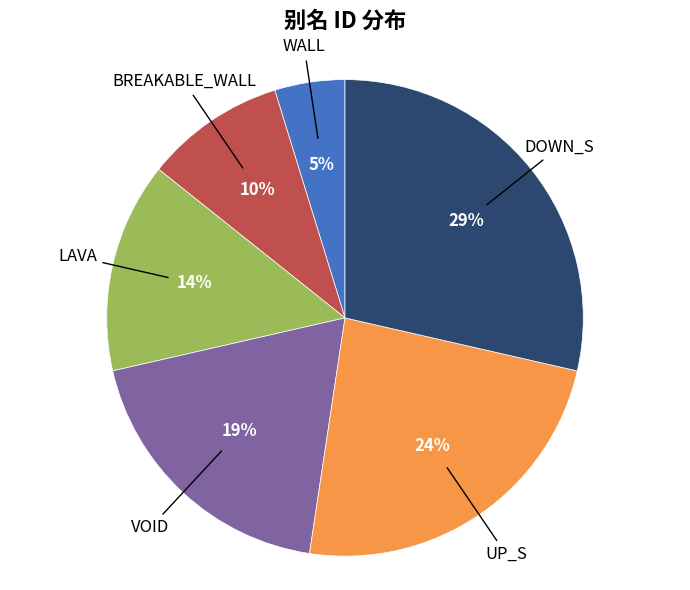

To the nearest percent, what is the difference between the largest and smallest slice percentages?

24%